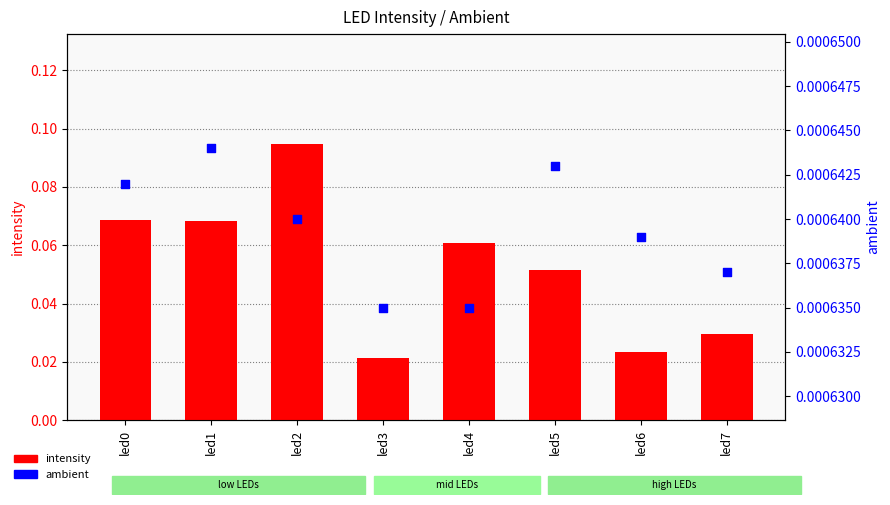

What are all the series names shown in the legend?

intensity, ambient